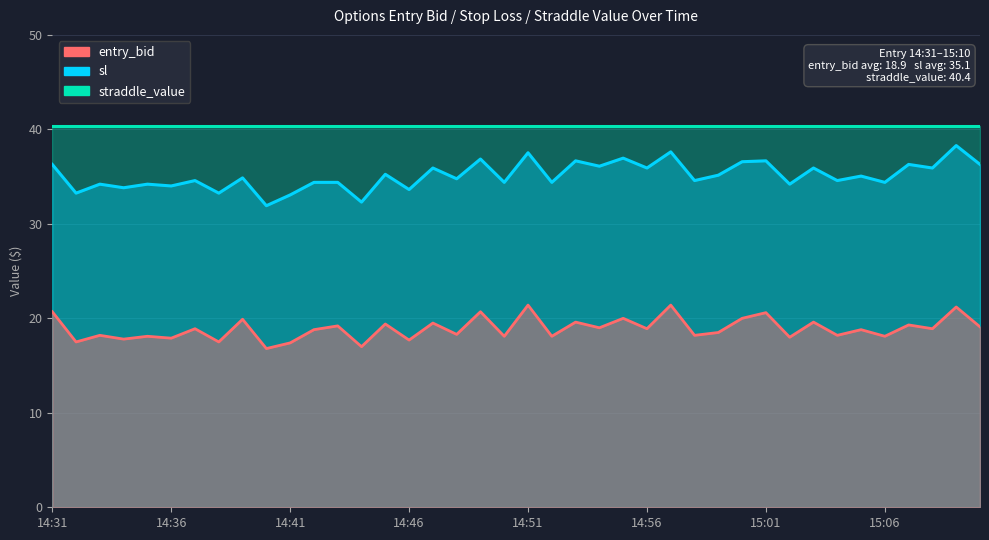

True or false: straddle_value and entry_bid intersect in this chart.

False